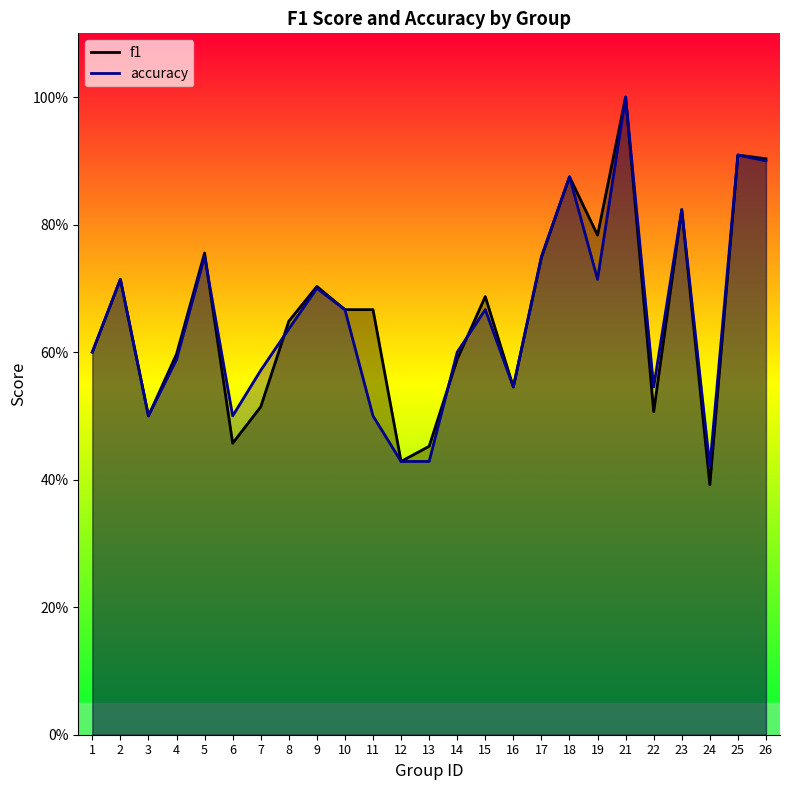

What is the total value across all series at 15?

1.4